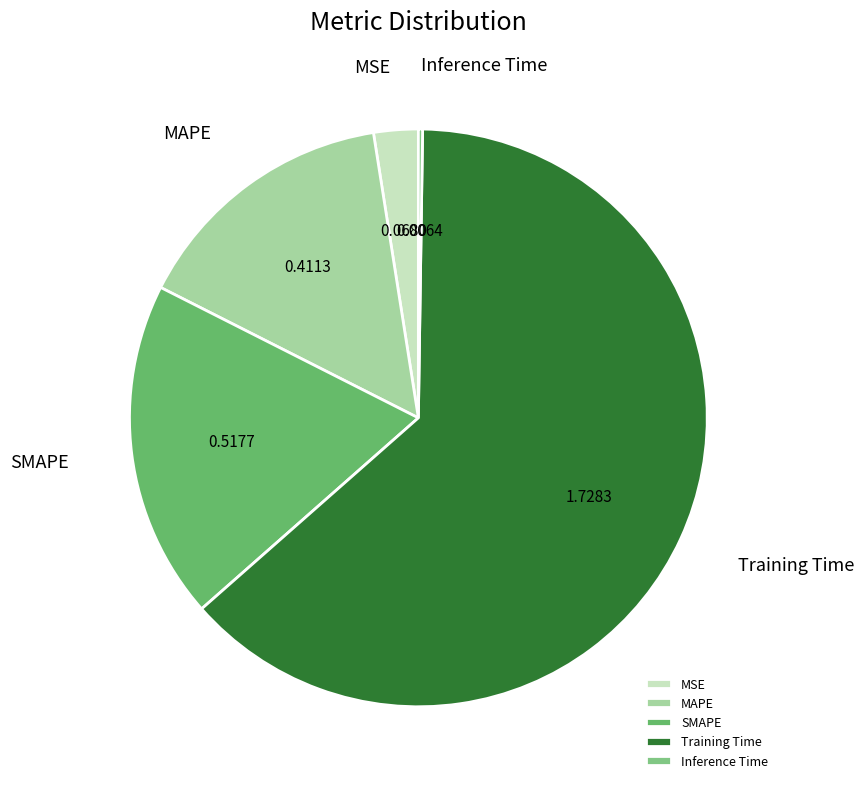

Between Training Time and SMAPE, which is larger?

Training Time